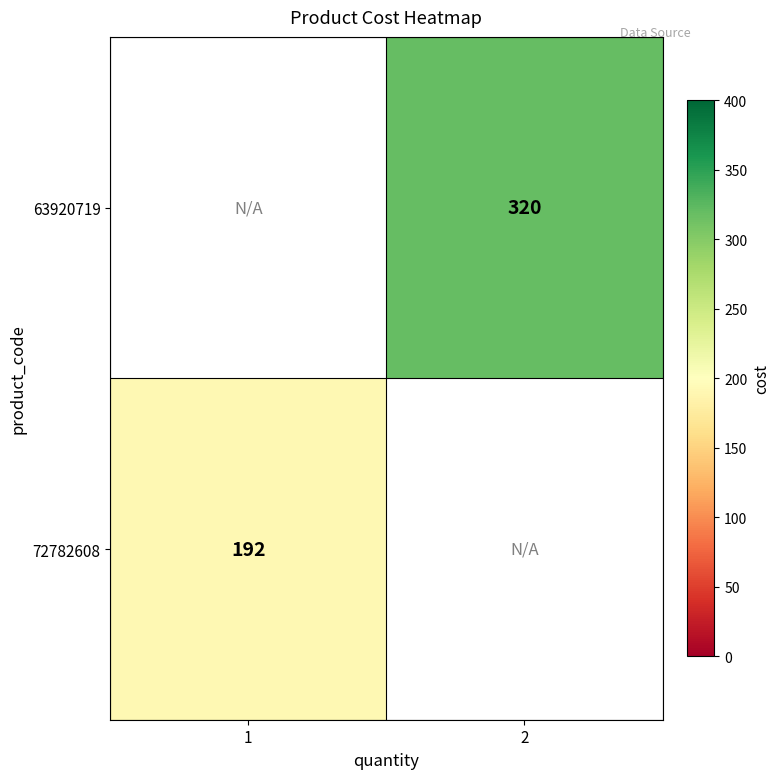

Is it true that 72782608 equals 286 at 1?

False